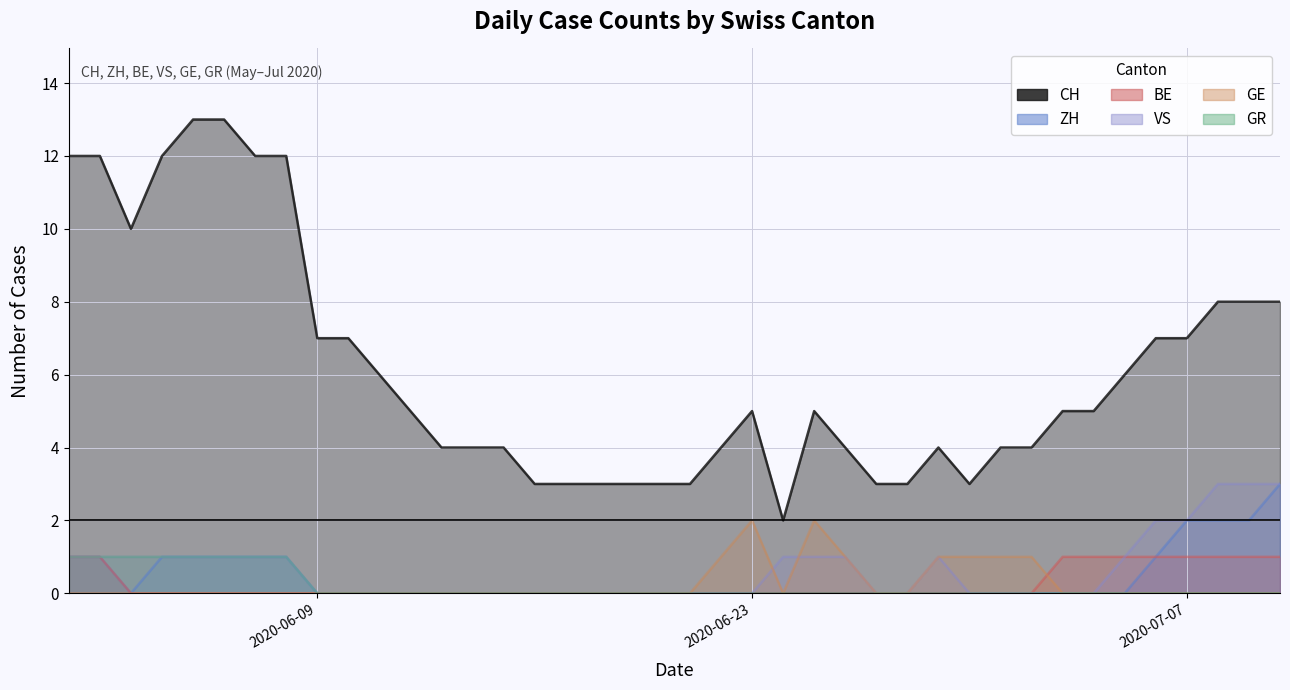

Reading right to left, what are all the values shown in this chart?

CH: 8	8	8	7	7	6	5	5	4	4	3	4	3	3	4	5	2	5	4	3	3	3	3	3	3	4	4	4	5	6	7	7	12	12	13	13	12	10	12	12
ZH: 3	2	2	2	1	0	0	0	0	0	0	0	0	0	0	0	0	0	0	0	0	0	0	0	0	0	0	0	0	0	0	0	1	1	1	1	1	0	1	1
BE: 1	1	1	1	1	1	1	1	0	0	0	0	0	0	0	0	0	0	0	0	0	0	0	0	0	0	0	0	0	0	0	0	0	0	0	0	0	0	1	1
VS: 3	3	3	2	2	1	0	0	0	0	0	1	0	0	1	1	1	0	0	0	0	0	0	0	0	0	0	0	0	0	0	0	1	1	1	1	1	1	1	1
GE: 0	0	0	0	0	0	0	0	1	1	1	1	0	0	1	2	0	2	1	0	0	0	0	0	0	0	0	0	0	0	0	0	0	0	0	0	0	0	0	0
GR: 0	0	0	0	0	0	0	0	0	0	0	0	0	0	0	0	0	0	0	0	0	0	0	0	0	0	0	0	0	0	0	0	1	1	1	1	1	1	1	1